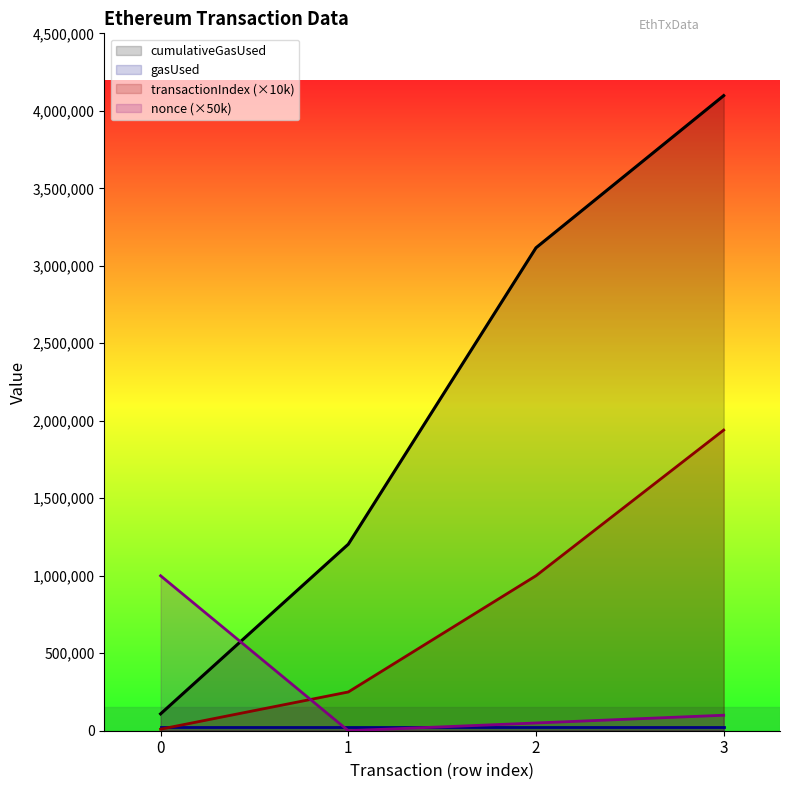

Which series has the widest spread of values?

cumulativeGasUsed